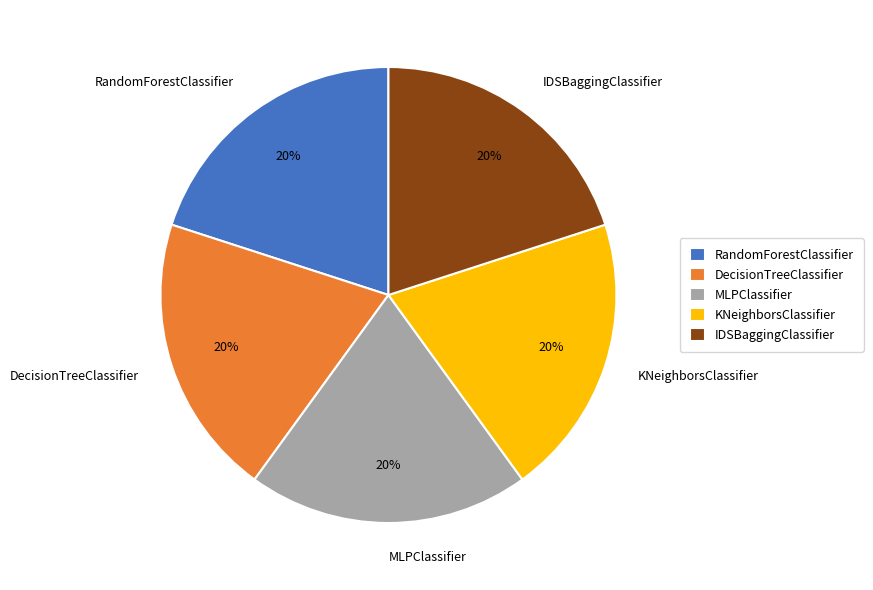

How many segments does this pie chart have?

5